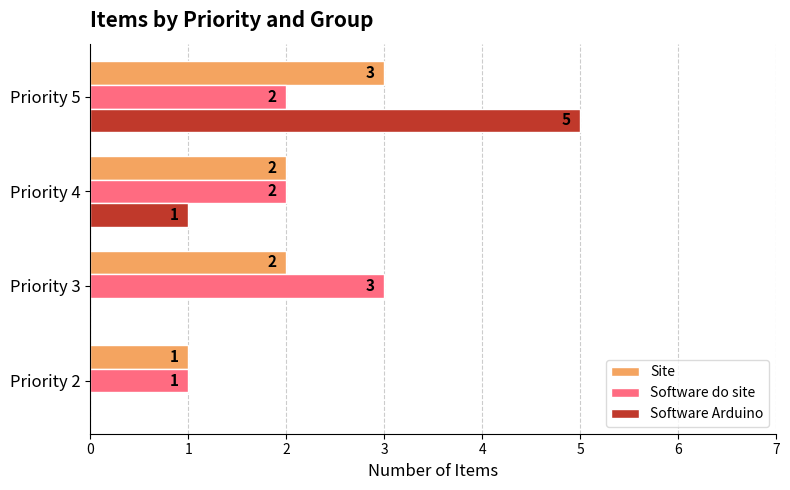

How many Software Arduino values are between 0 and 5?

4